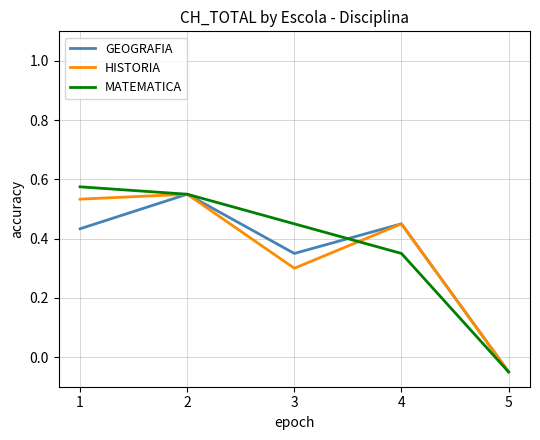

Where is HISTORIA nearest to the value 0?

5